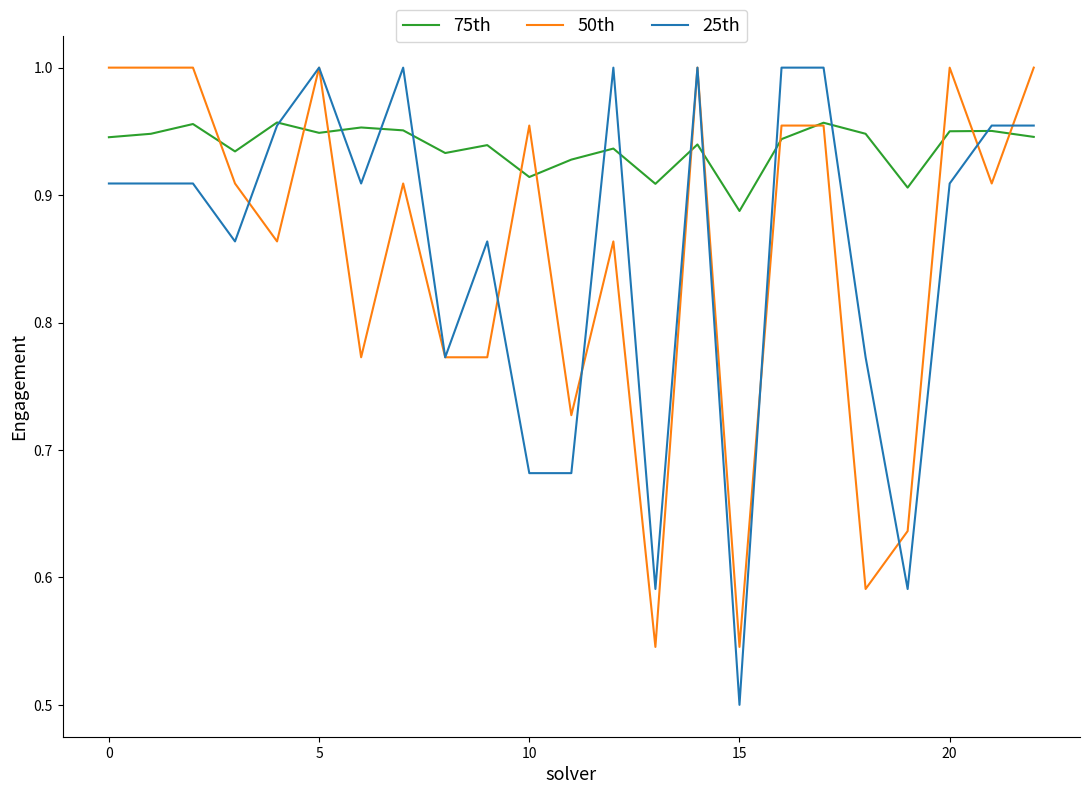

Which series has the largest total across all categories?

75th